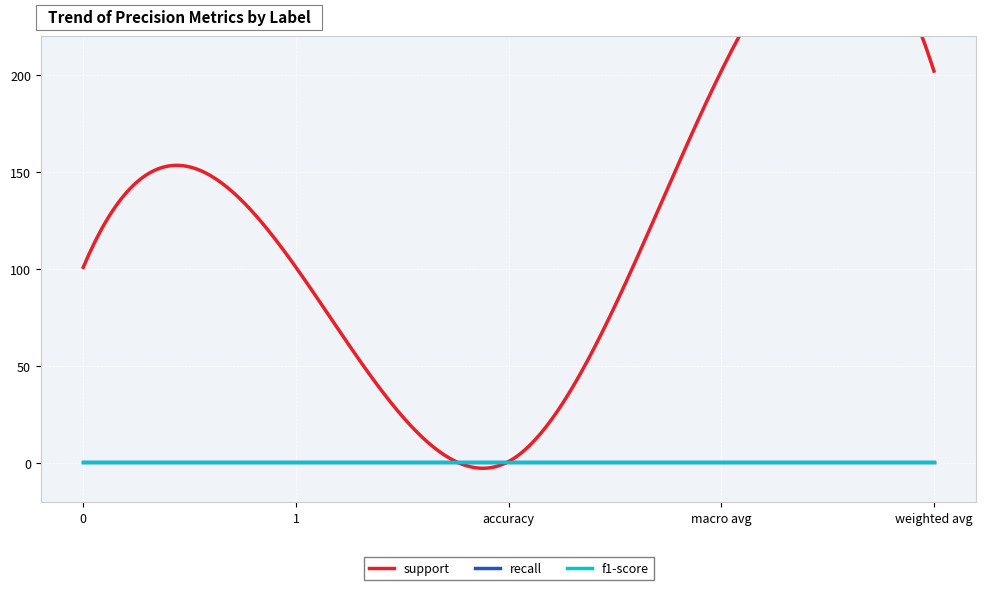

Which has a higher value, weighted avg or macro avg?

weighted avg